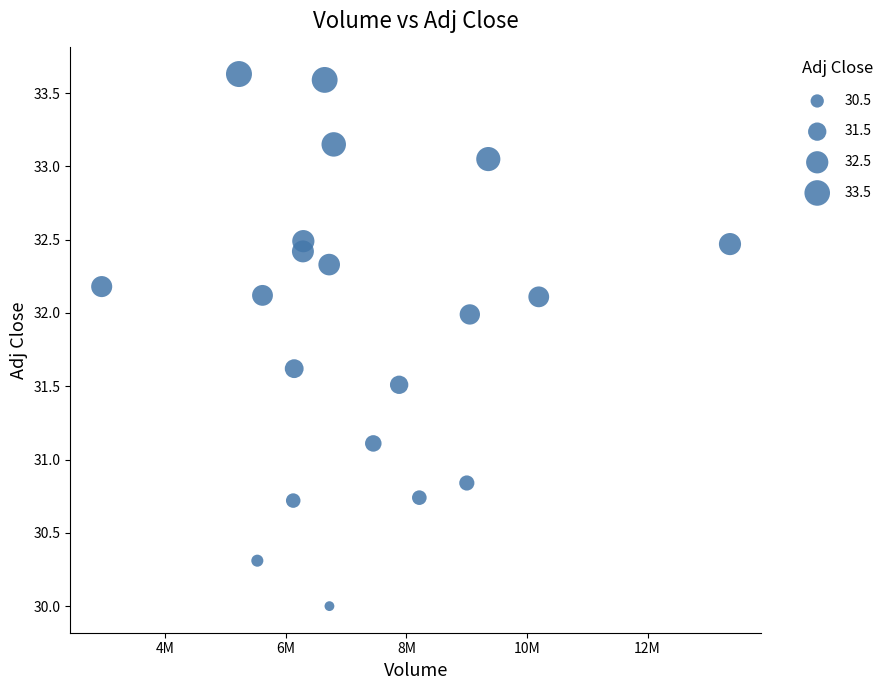

What is the range of Y values (max minus min)?

3.6